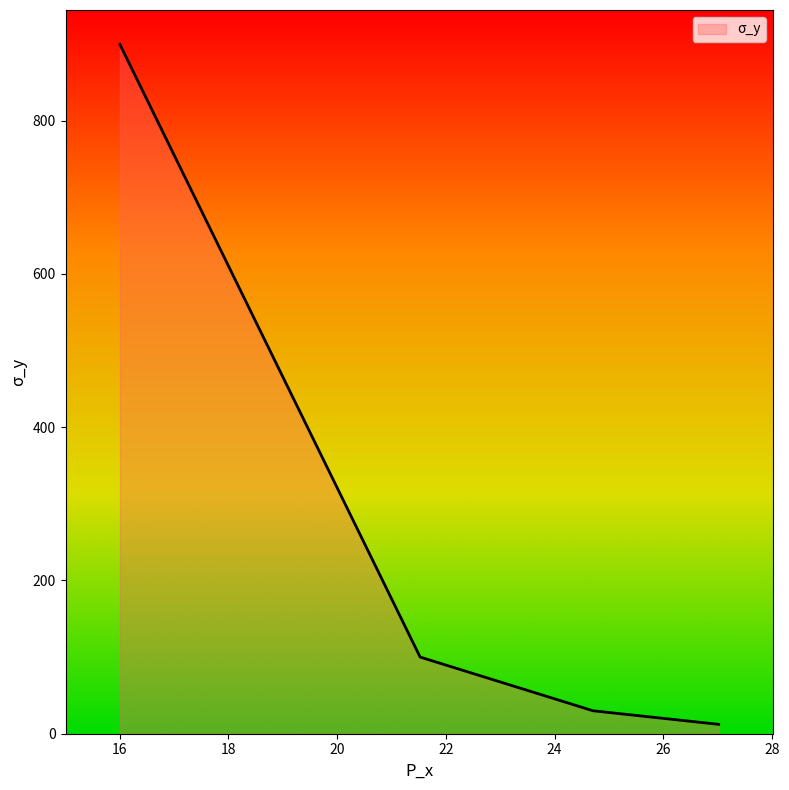

What is the average value?

260.4